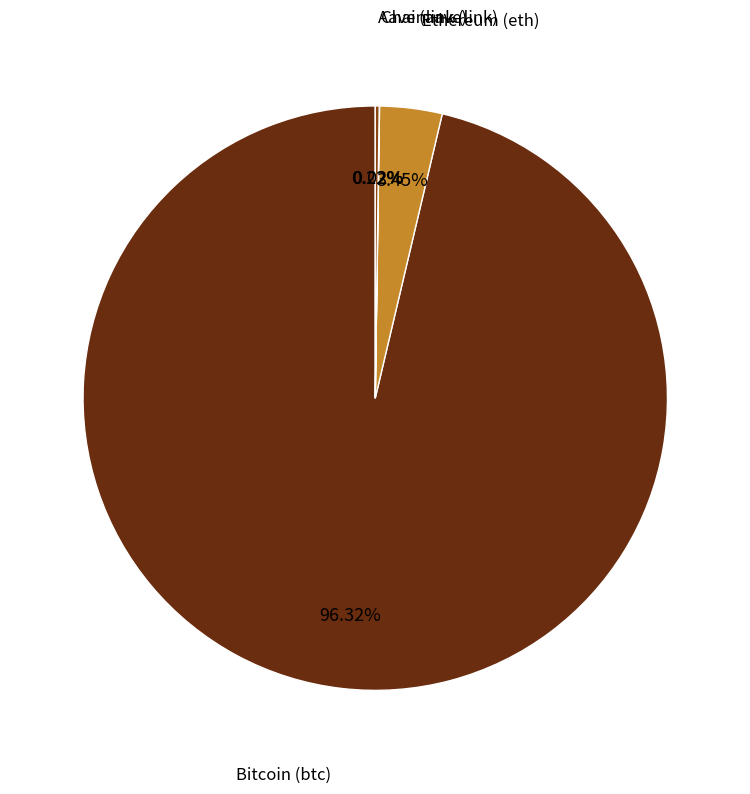

Does Bitcoin (btc) represent more than half of the total?

Yes